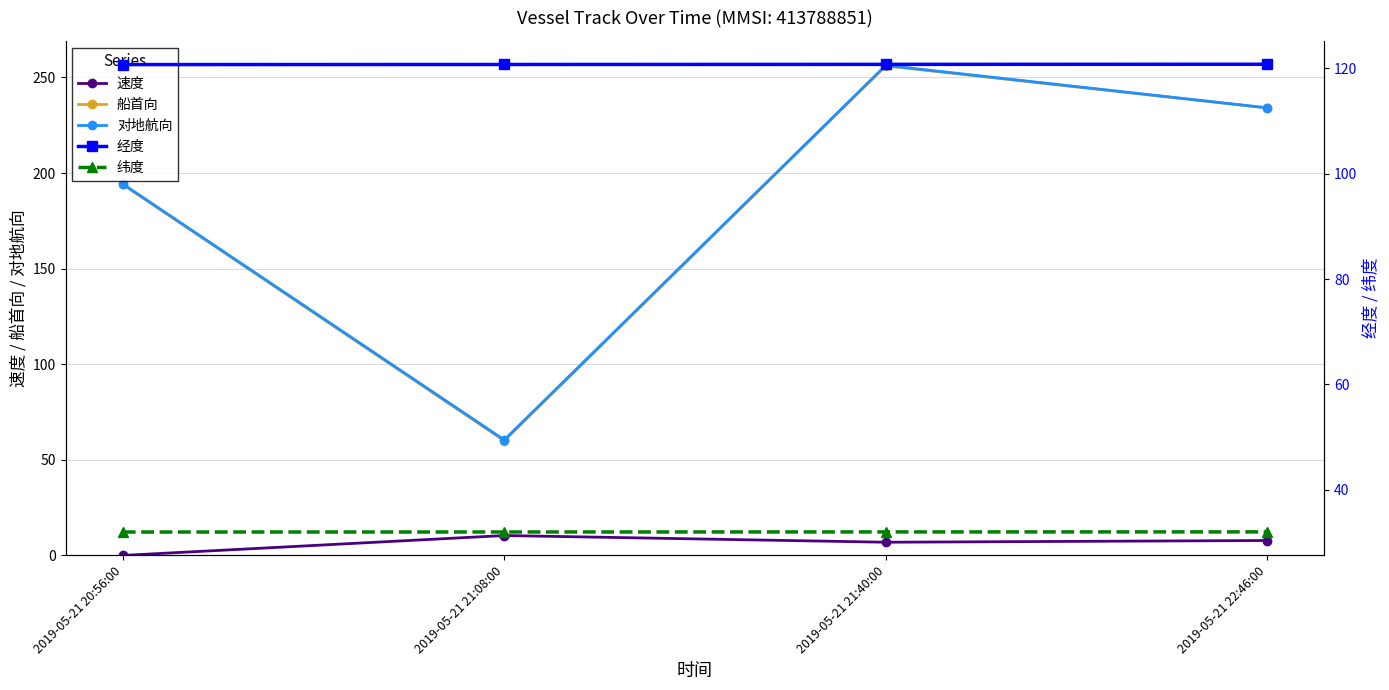

What is the difference between the highest and lowest values at 2019-05-21 20:56:00?

194.3